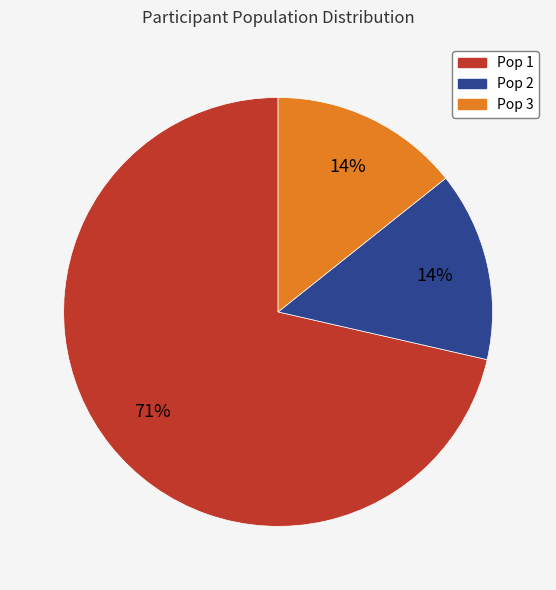

Is the sum of Pop 1 and Pop 2 greater than half?

Yes